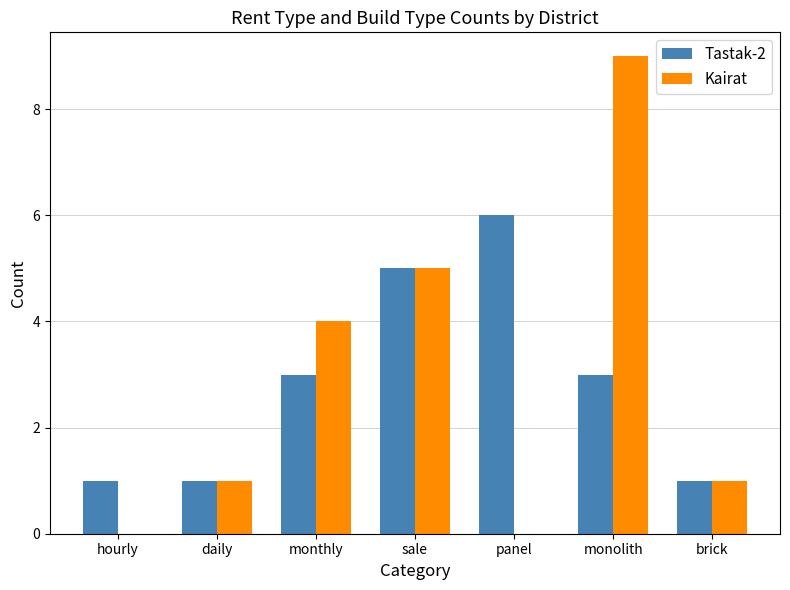

What is the sum of all Kairat values?

20